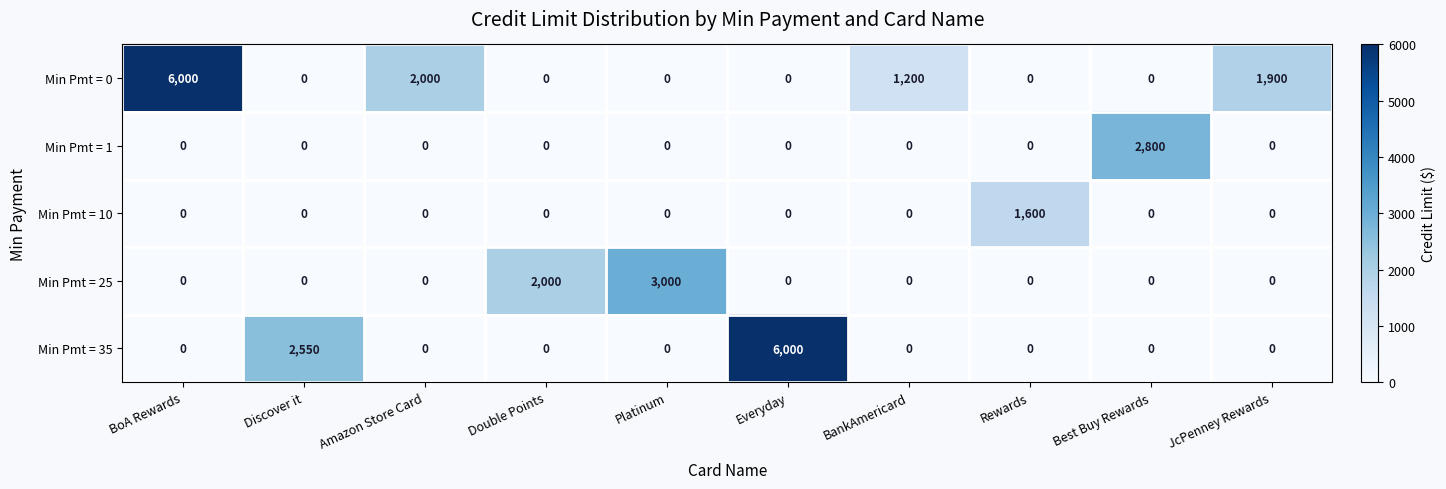

The value of Min Pmt = 10 at Discover it is -983. True or false?

False